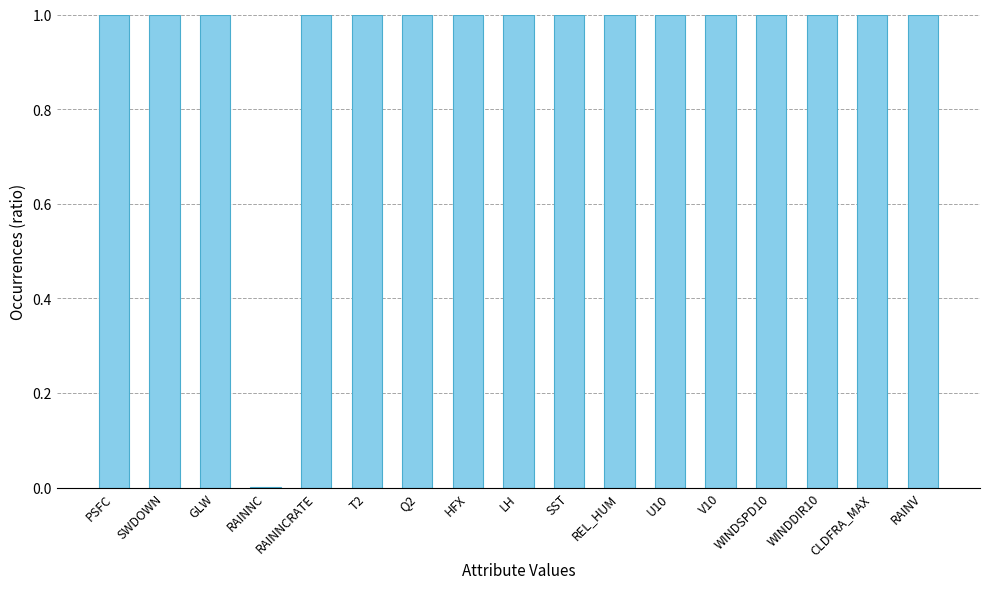

Count the number of categories in the chart.

17